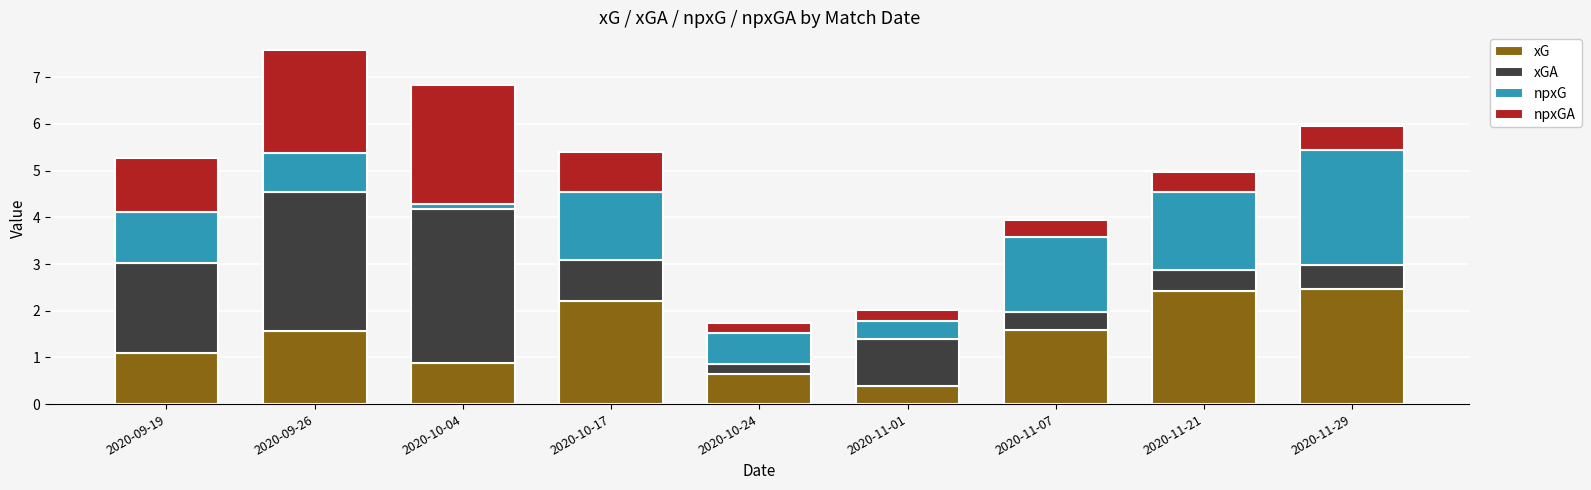

Which category has the lowest value in the xG series?

2020-11-01